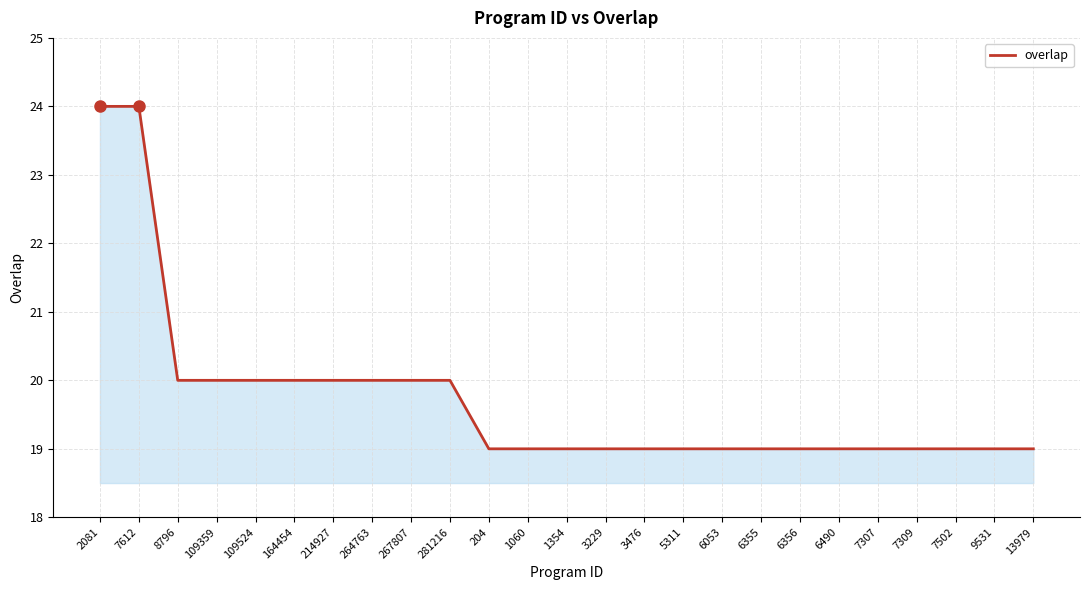

What is the difference between the values at 109524 and 6053?

1